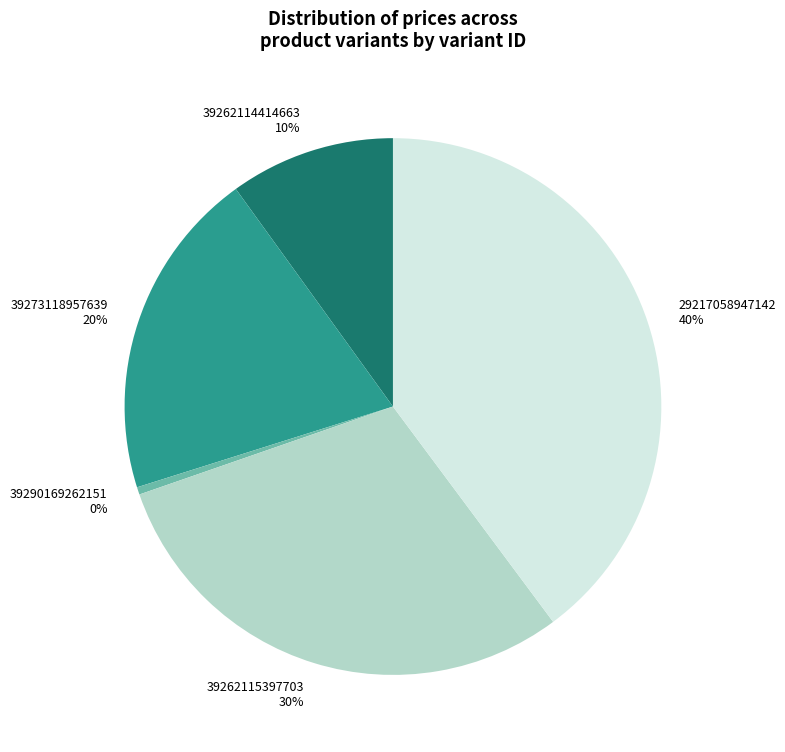

The 39262115397703 slice represents 18% of the pie. True or false?

False